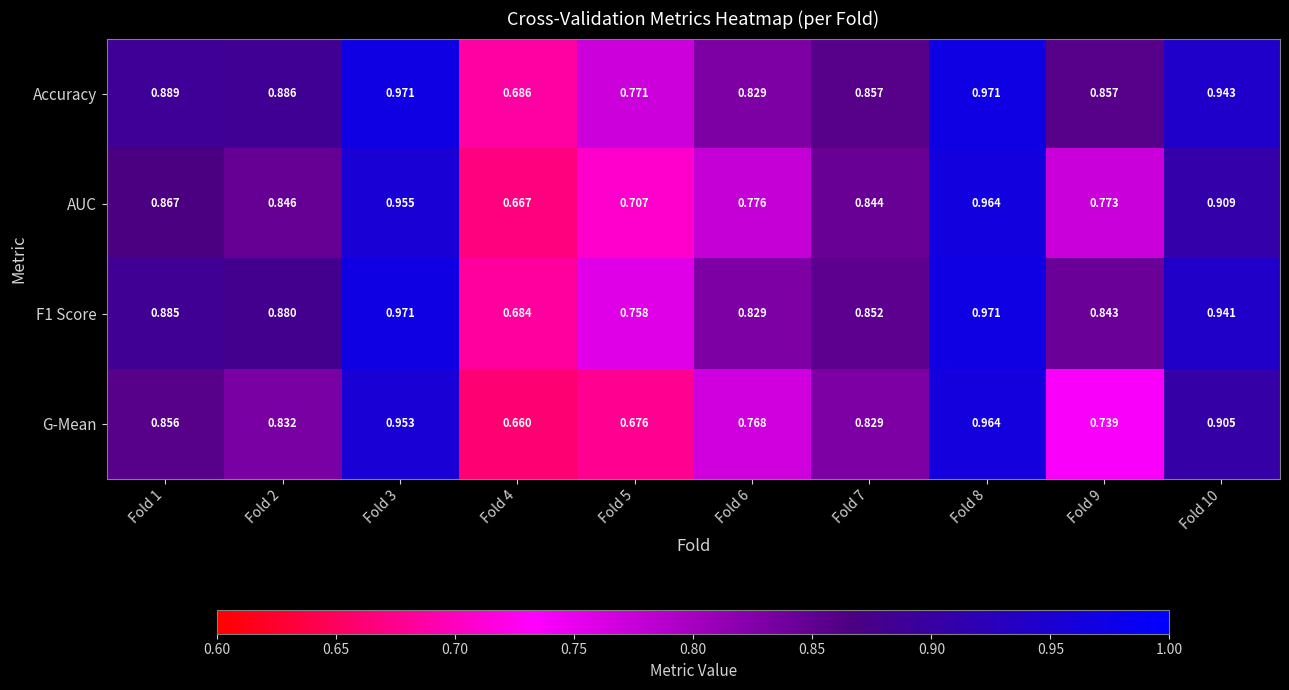

Between Fold 1 and Fold 2, which series saw the biggest shift?

G-Mean